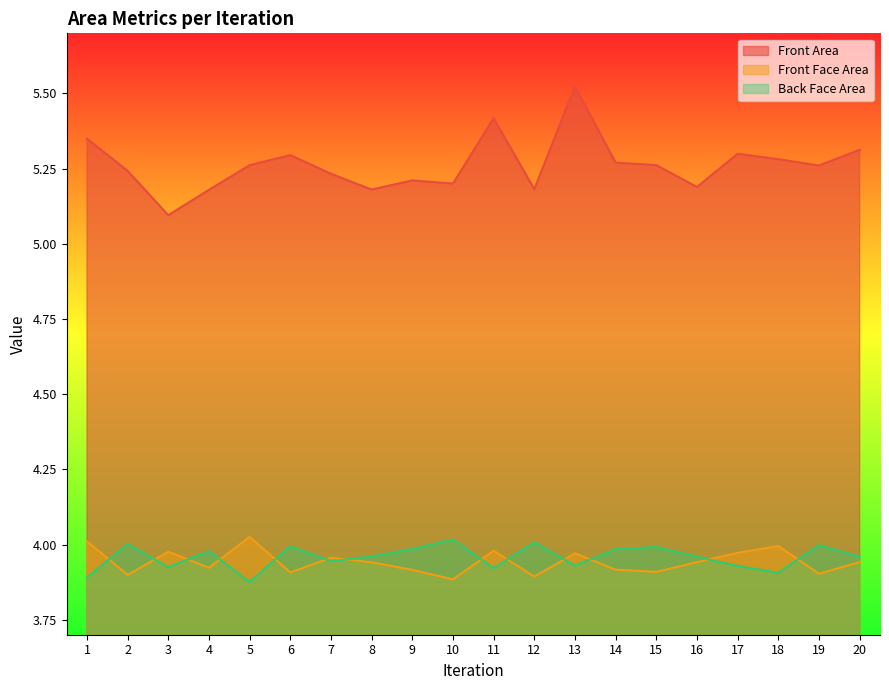

Is the value of Back Face Area at 17 greater than the value of Front Face Area at 7?

No